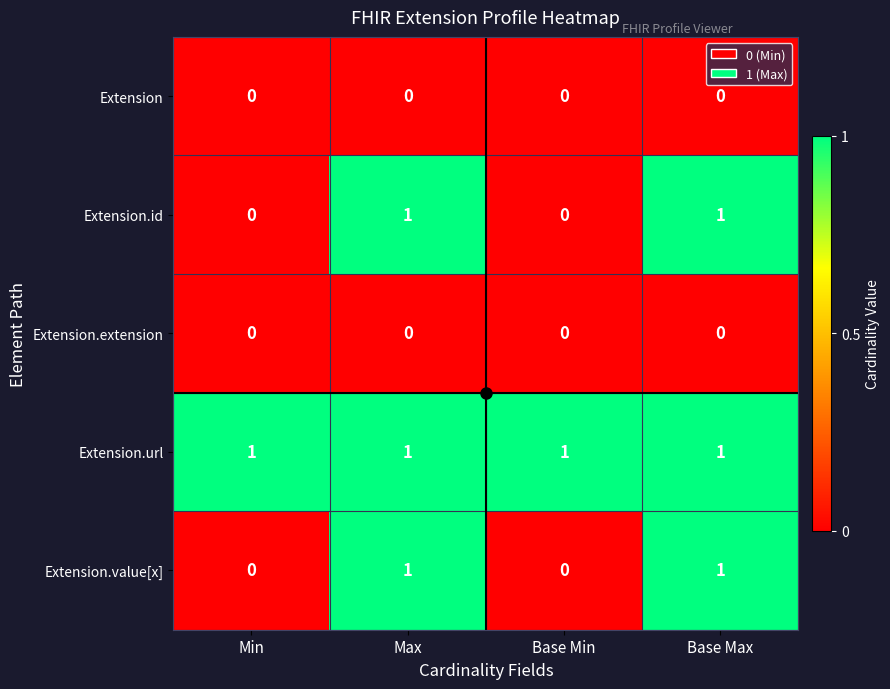

True or false: Extension.url has a value of 1 at Base Min.

True